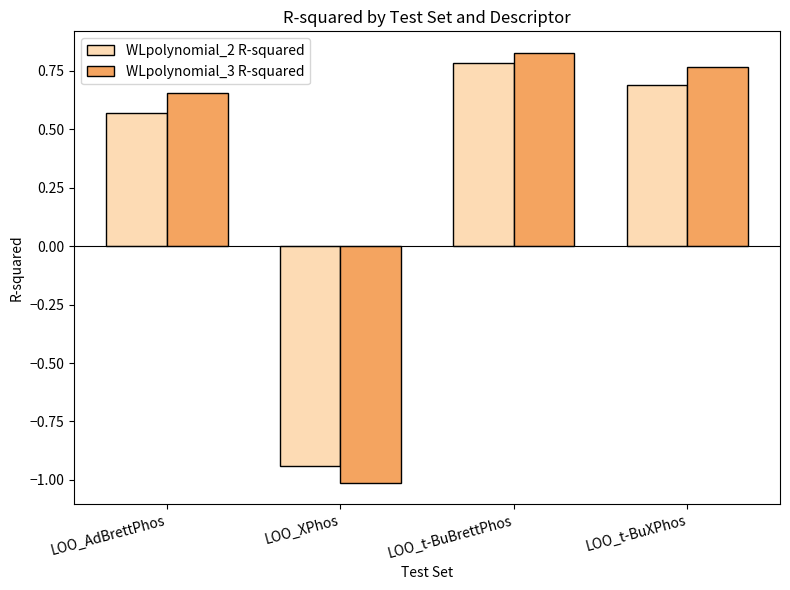

The value of WLpolynomial_2 R-squared at LOO_t-BuXPhos is 0.7. True or false?

True